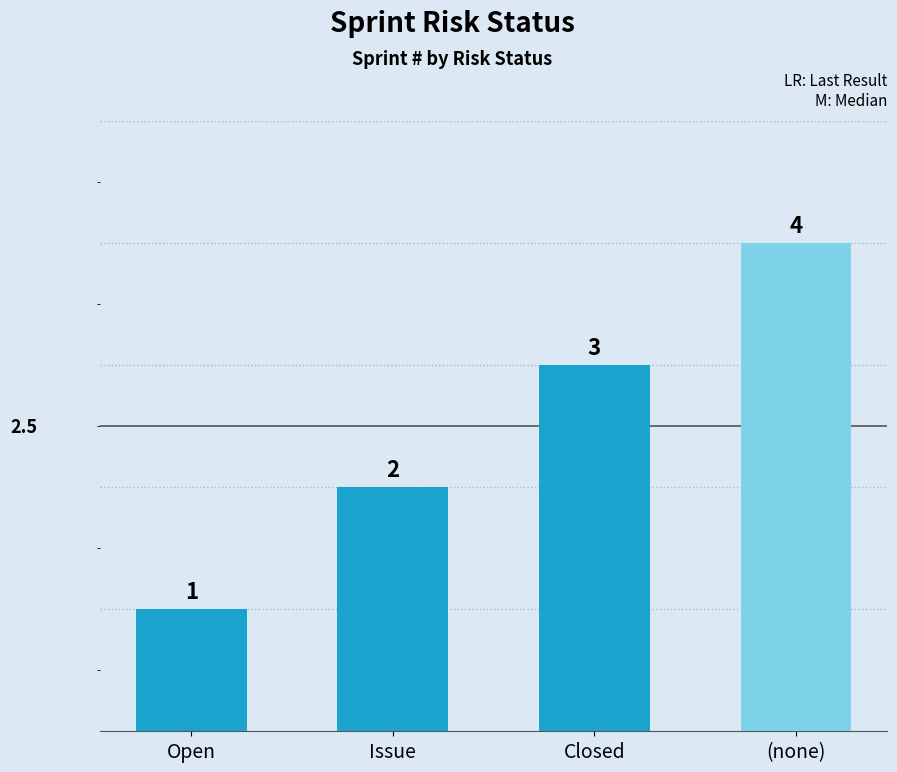

What is the label of the 4th bar from the left?

(none)